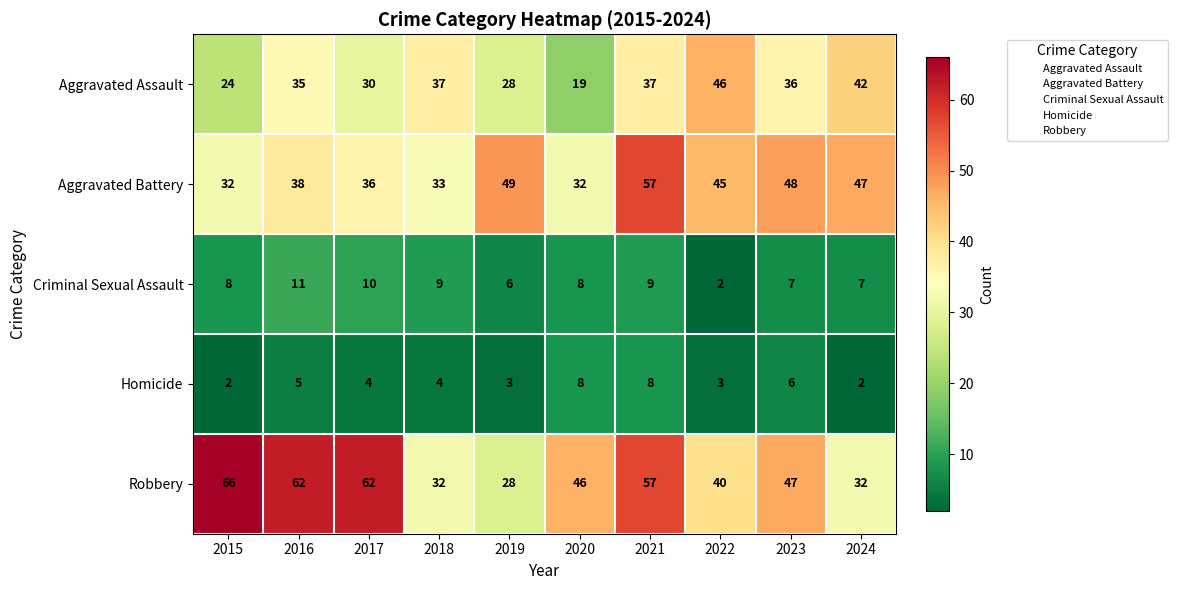

What is the approximate value of Robbery at 2021?

57